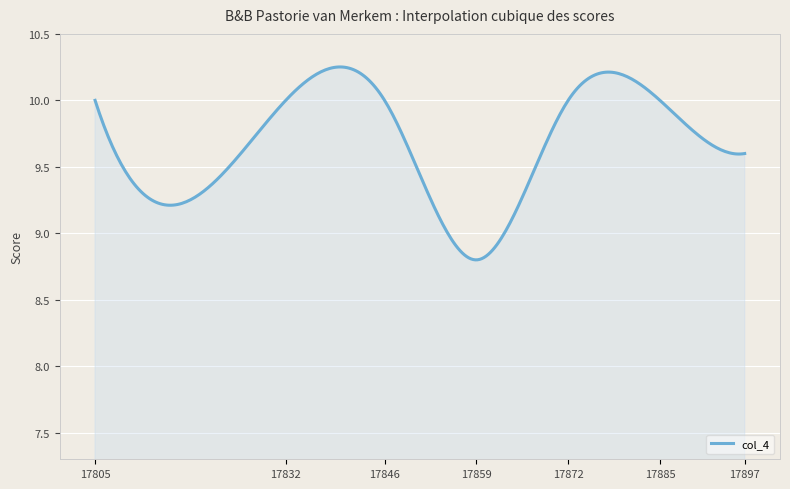

What is the difference between the maximum and minimum values?

1.5